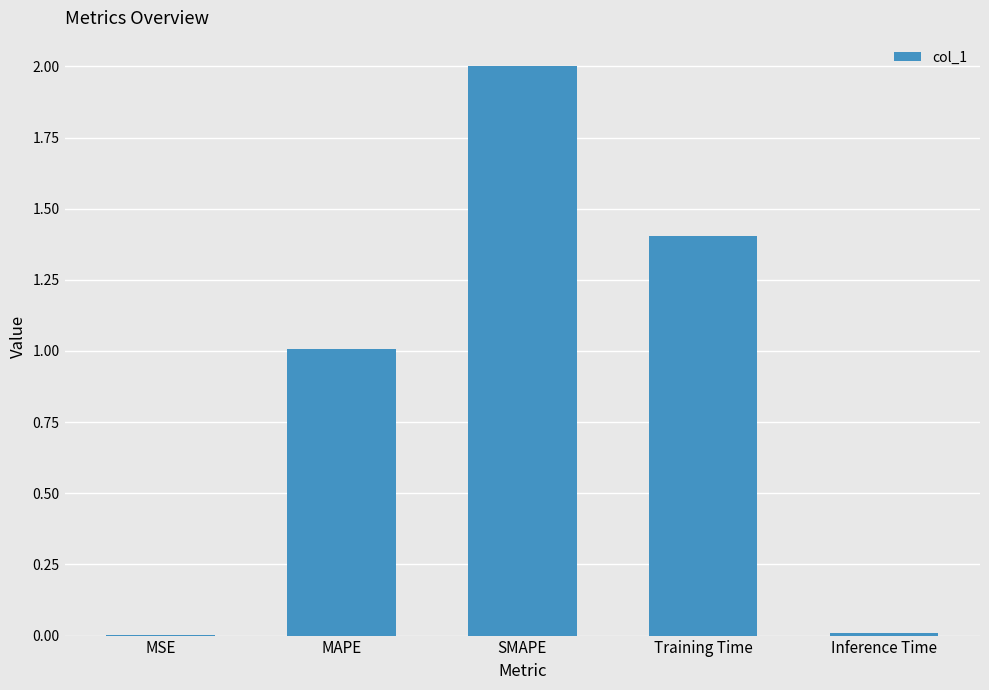

The value at MSE is 0.0. True or false?

True